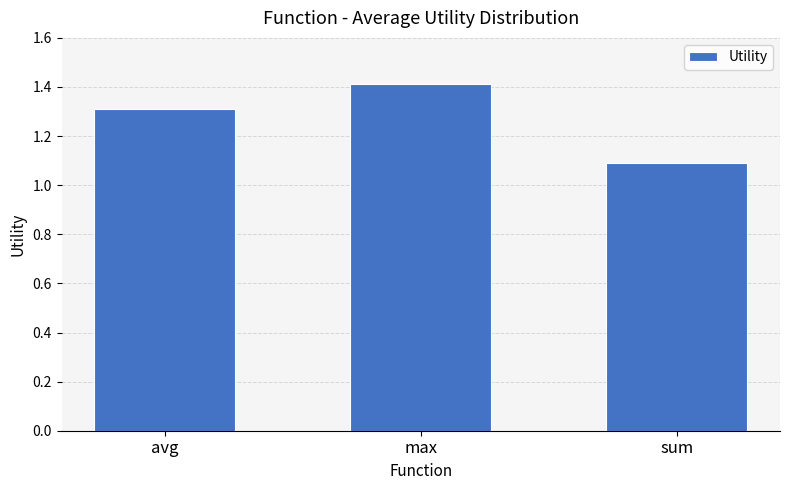

Rank the categories by value from highest to lowest.

max, avg, sum